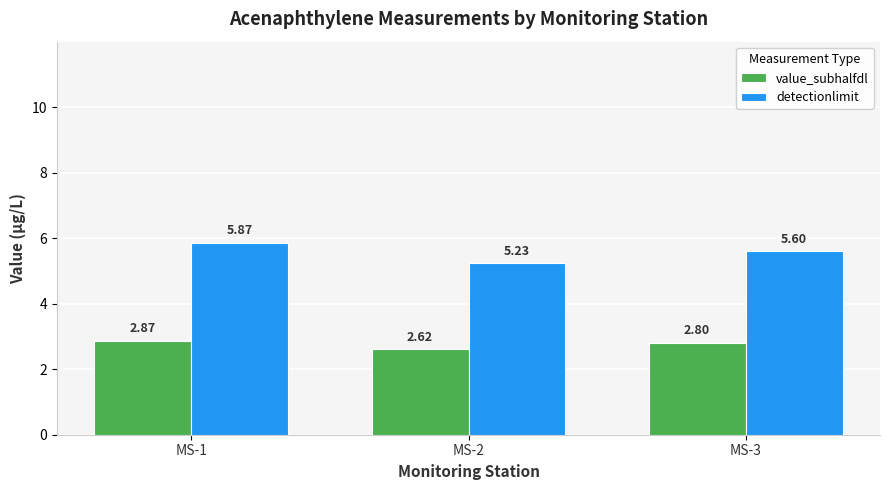

At which category is the sum across all series the highest?

MS-1